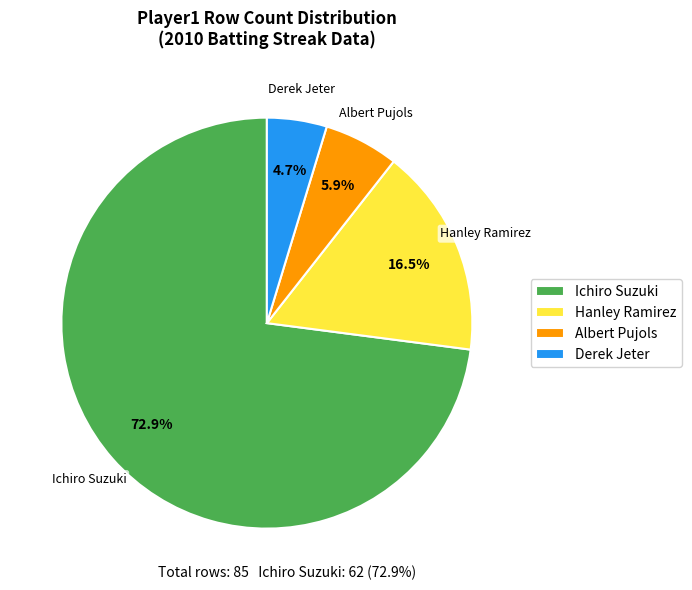

What is the ratio of the value at Derek Jeter to the value at Hanley Ramirez?

0.3